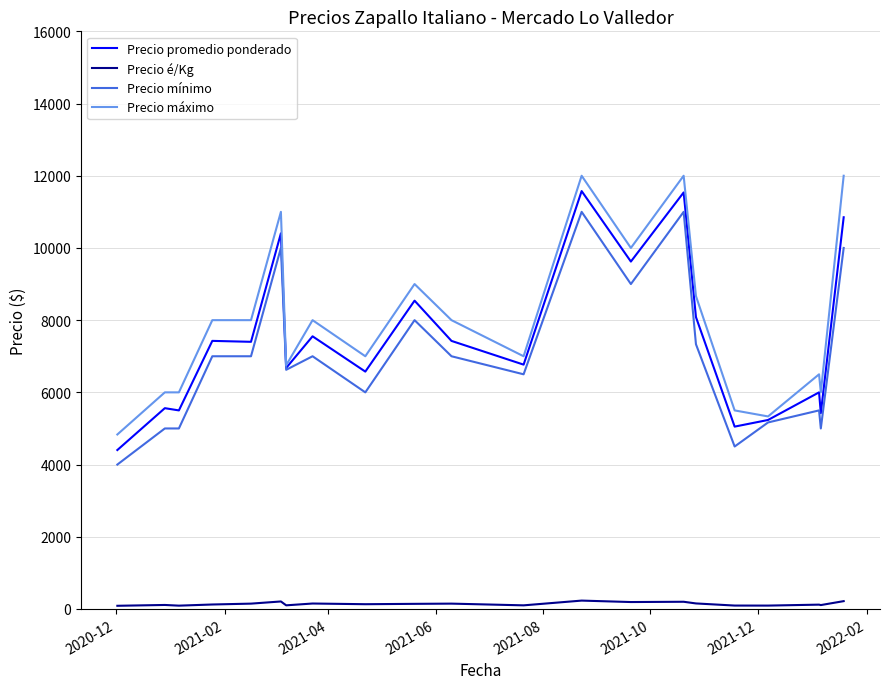

How many values in the Precio mínimo series are below 7000?

10